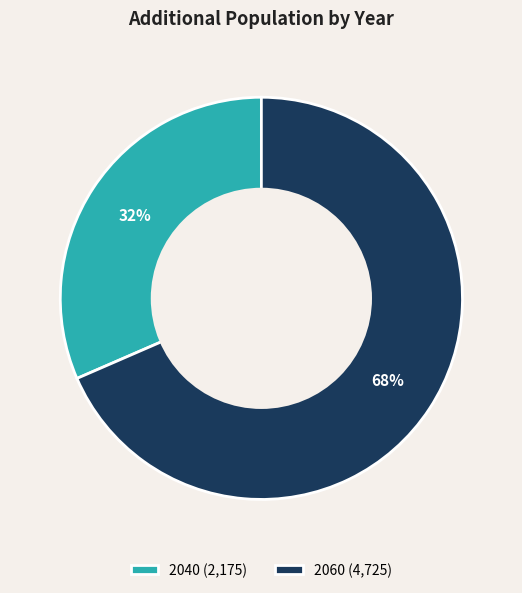

What percentage is the 2060 slice, to the nearest percent?

68%